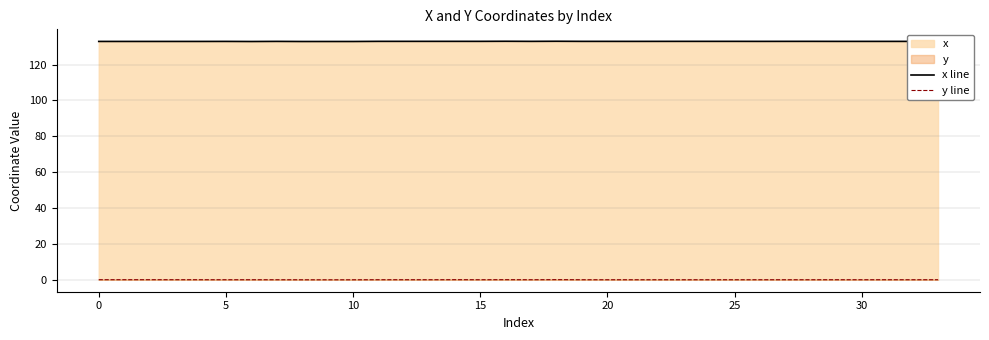

How many data points in y line are above 0?

33